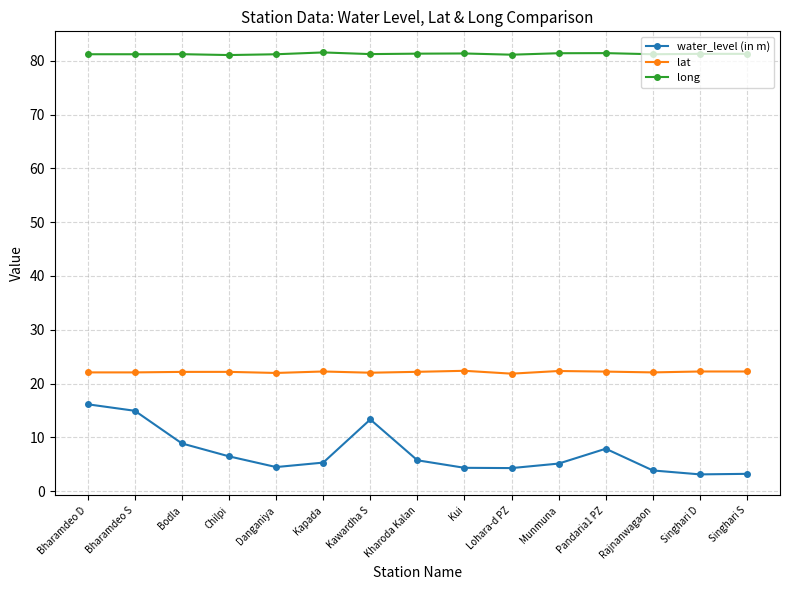

At which category does water_level (in m) reach its first local valley?

Danganiya